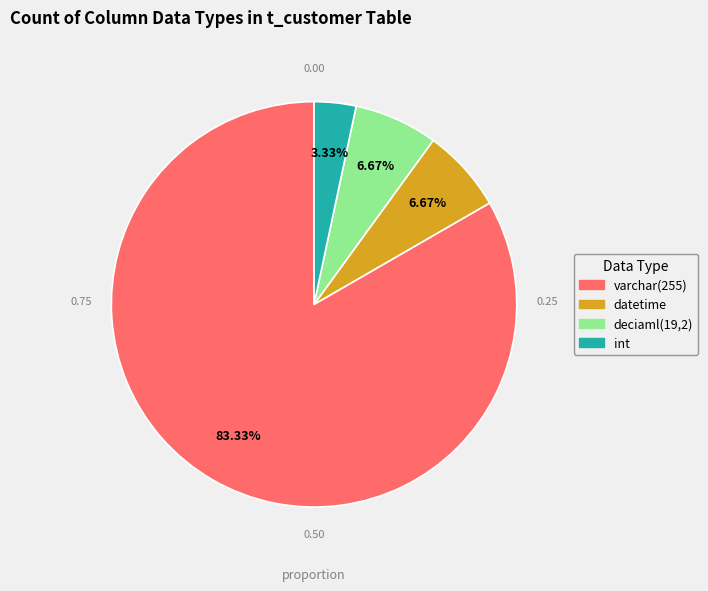

Is the sum of datetime and int greater than half?

No